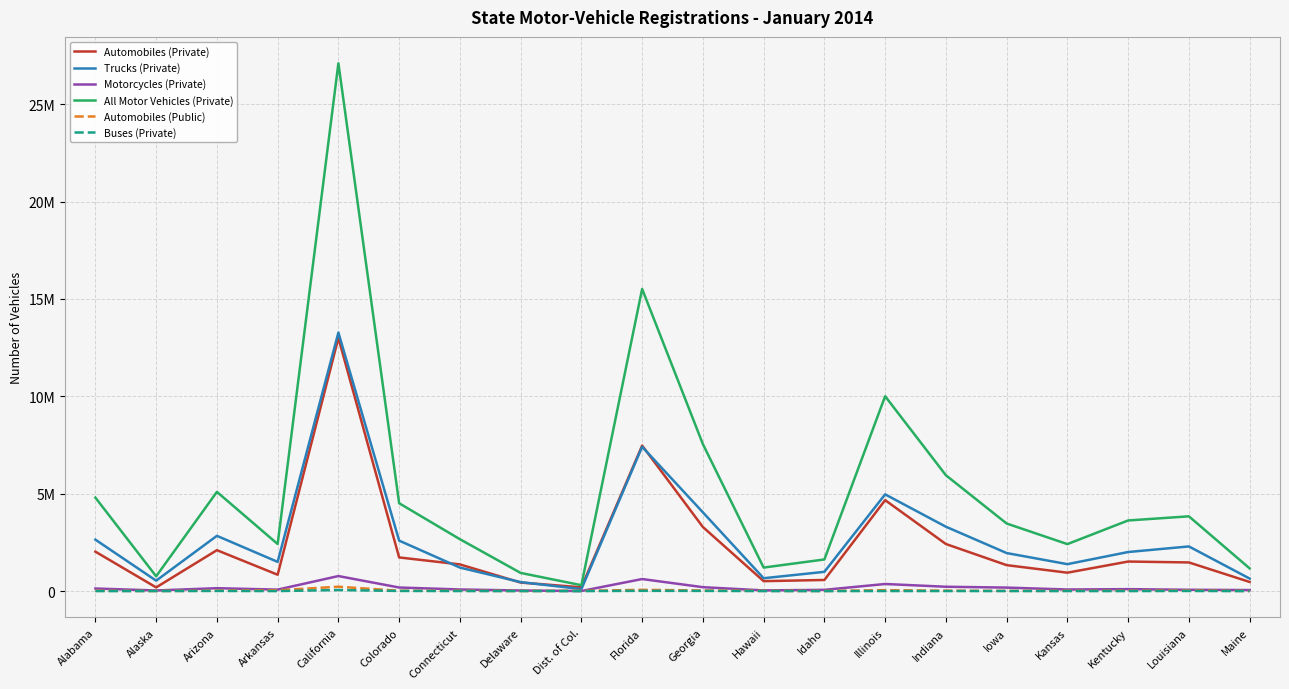

Does the chart have visible grid lines?

Yes